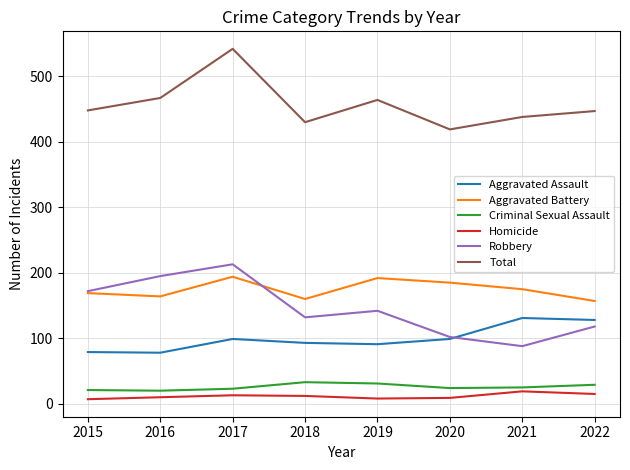

What is the minimum value for Criminal Sexual Assault?

20